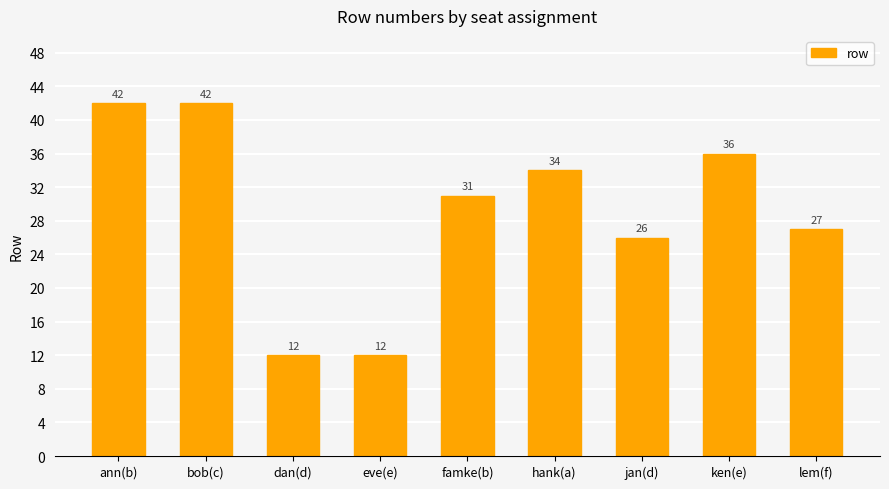

Does the chart contain any negative values?

No